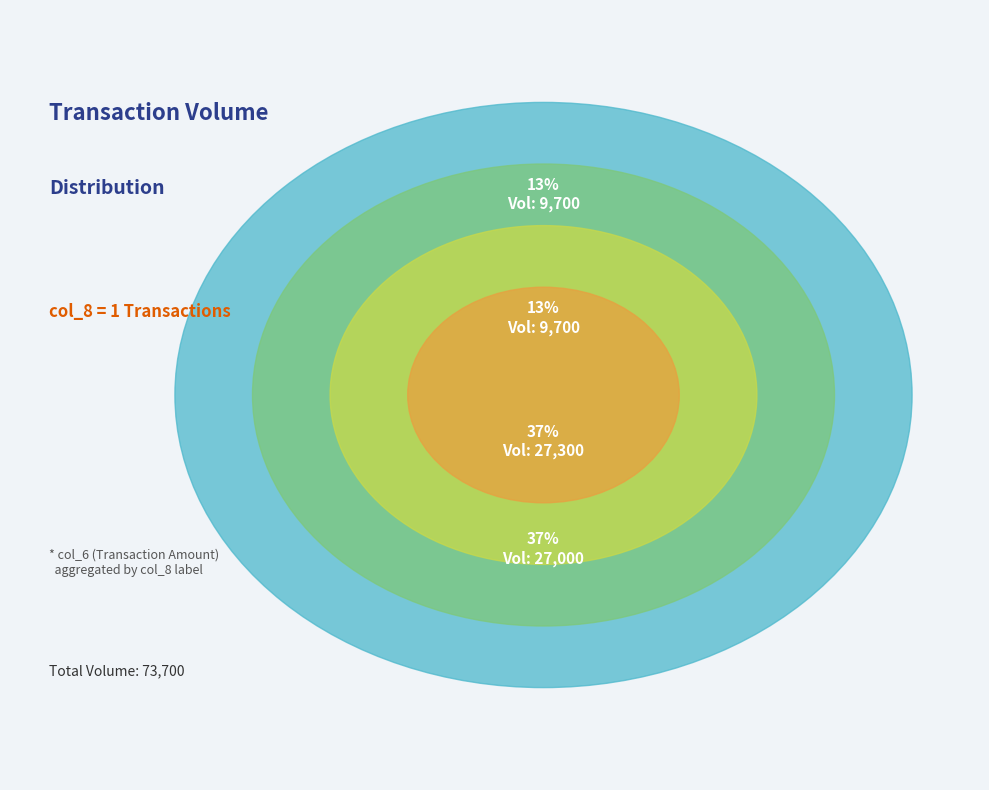

What is the total percentage of 1 and 1?

73.3%